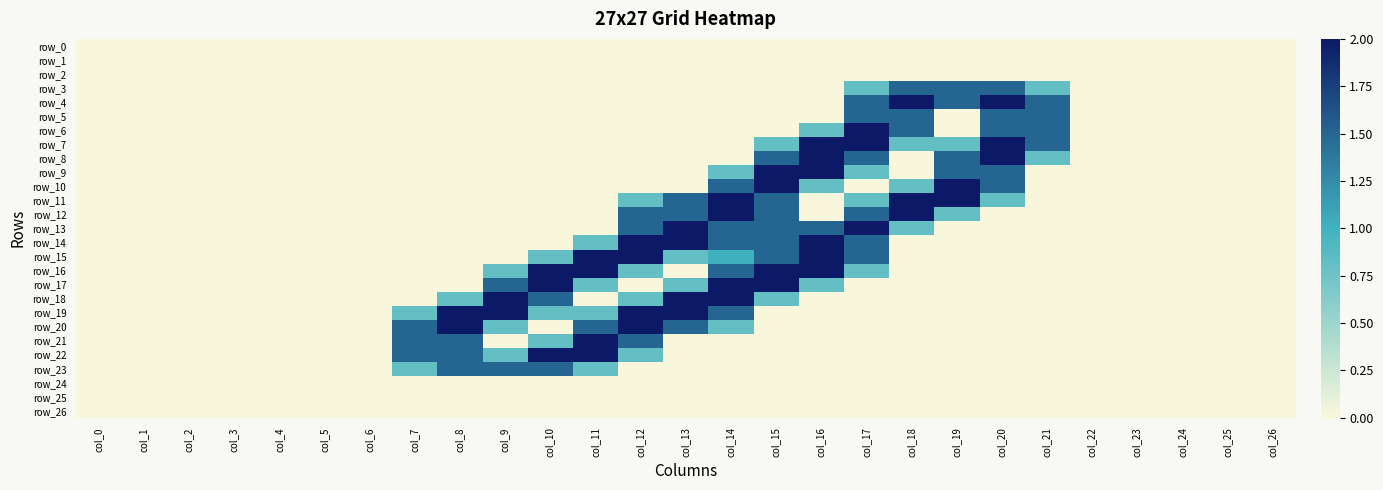

List the labels in order of row_24 value, smallest first.

col_0, col_1, col_2, col_3, col_4, col_5, col_6, col_7, col_8, col_9, col_10, col_11, col_12, col_13, col_14, col_15, col_16, col_17, col_18, col_19, col_20, col_21, col_22, col_23, col_24, col_25, col_26